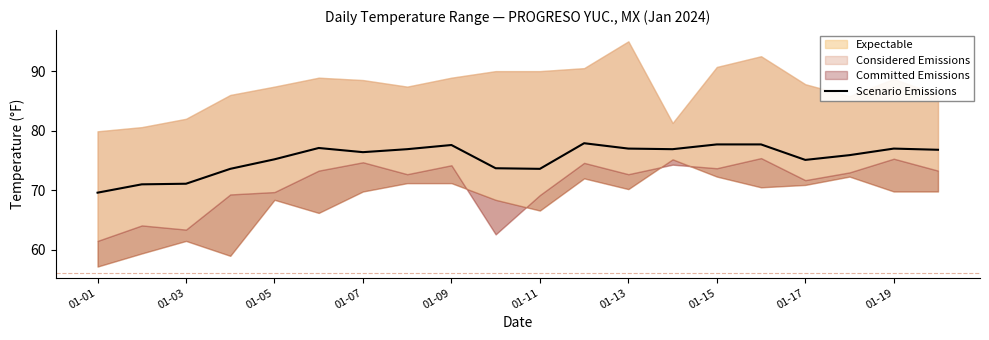

The Scenario Emissions series shows 123.3 at 01-05. True or false?

False